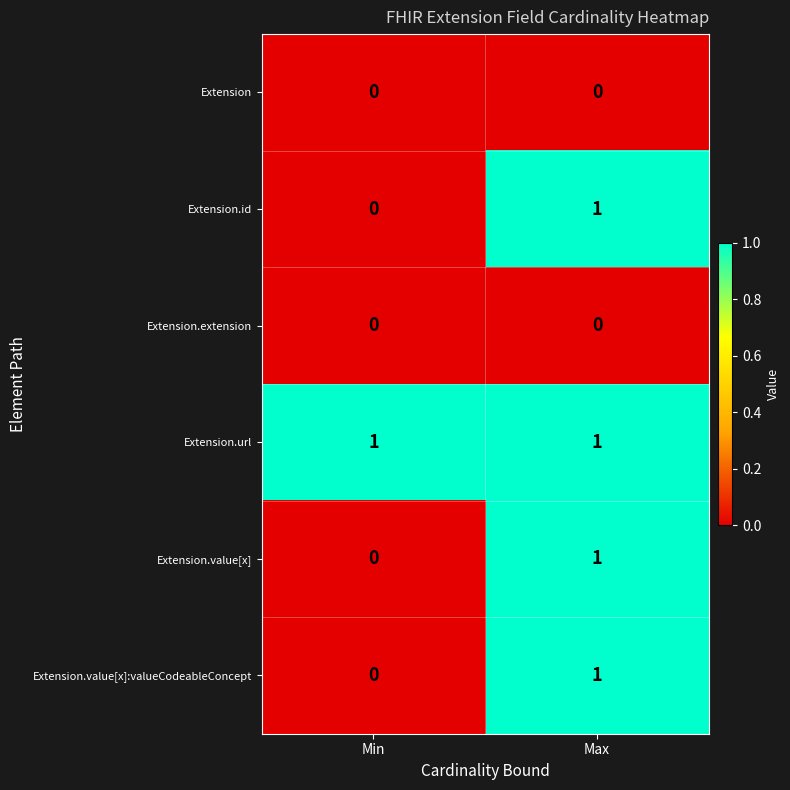

How many values in the Extension.value[x] series are below 1?

1